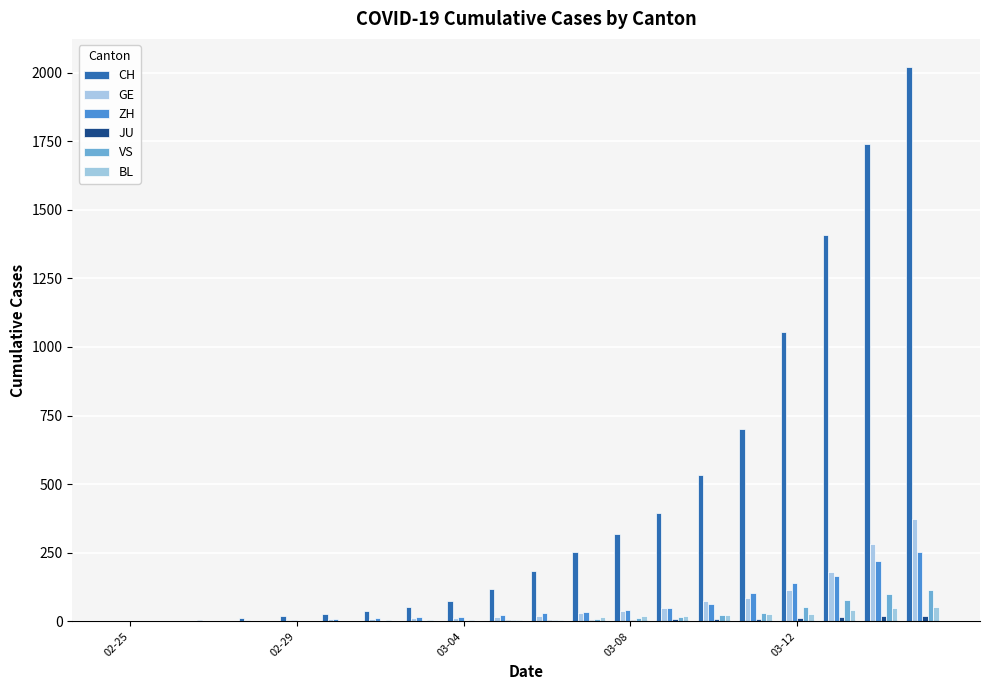

How many data points does each series have?

20